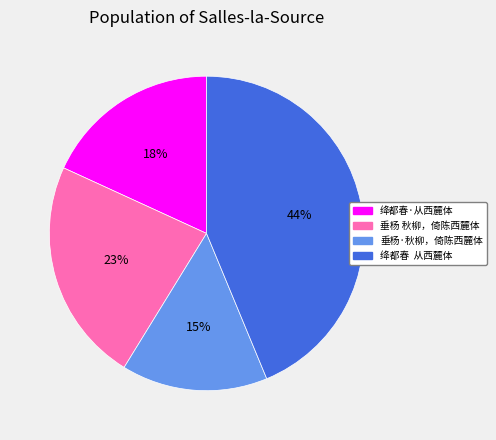

Rank the categories by value from lowest to highest.

垂杨·秋柳，倚陈西麓体, 绛都春·从西麓体, 垂杨 秋柳，倚陈西麓体, 绛都春 从西麓体